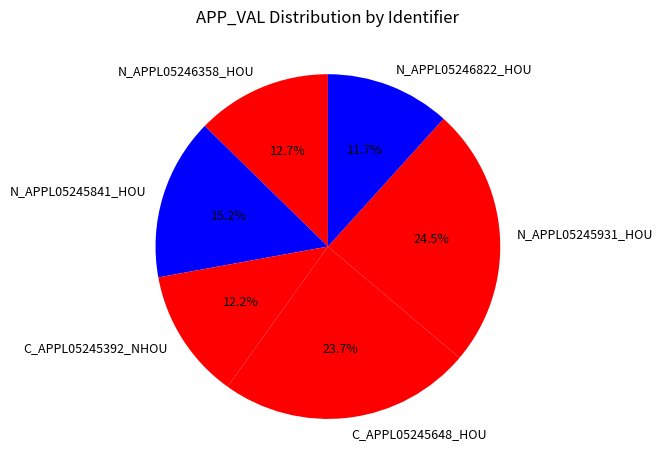

To the nearest percent, what percentage of the pie is N_APPL05246358_HOU?

13%